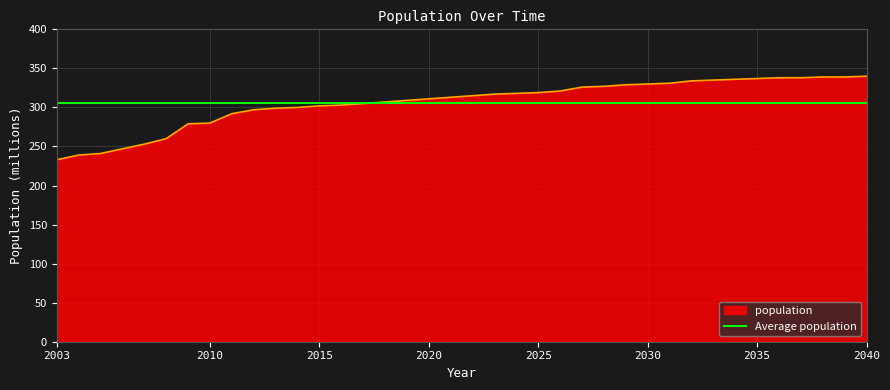

List the labels in order of value, smallest first.

2003, 2004, 2005, 2006, 2007, 2008, 2009, 2010, 2011, 2012, 2013, 2014, 2015, 2016, 2017, 2018, 2019, 2020, 2021, 2022, 2023, 2024, 2025, 2026, 2027, 2028, 2029, 2030, 2031, 2032, 2033, 2034, 2035, 2036, 2037, 2038, 2039, 2040